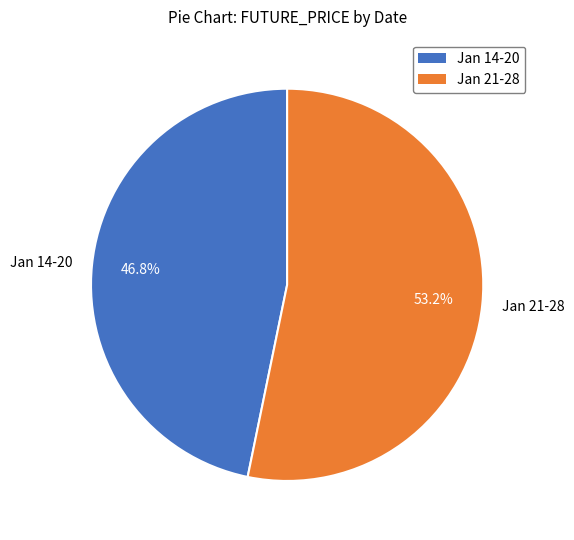

What is the ratio of the value at Jan 21-28 to the value at Jan 14-20?

1.1